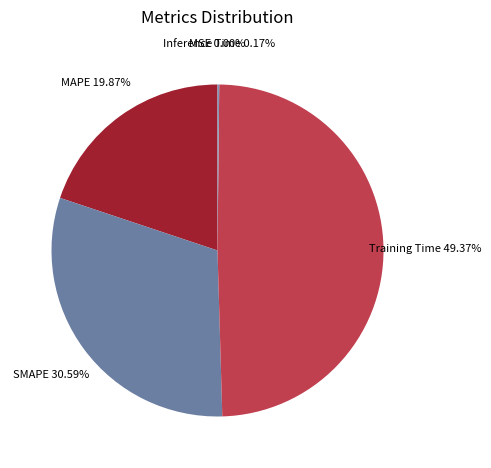

To the nearest percent, what is the difference between the largest and smallest slice percentages?

49%